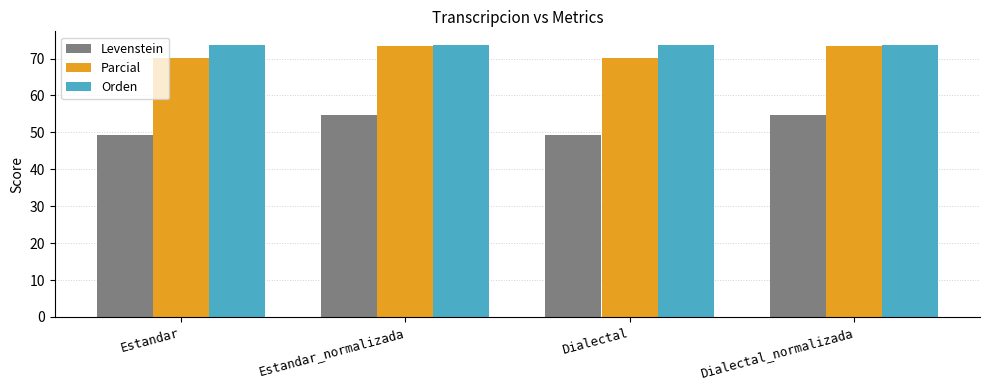

What is the maximum value shown in the chart?

73.7